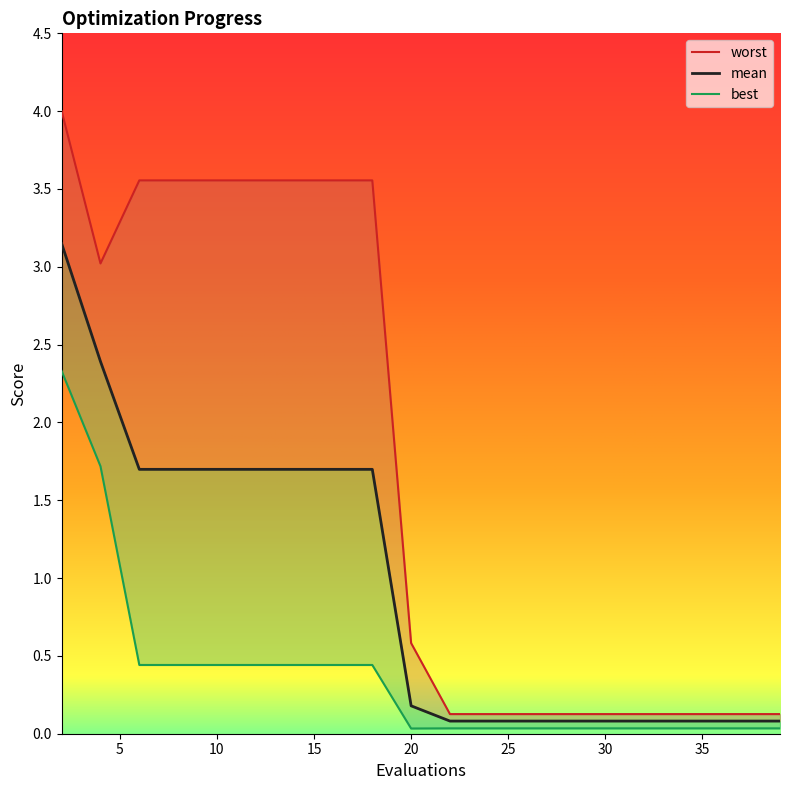

Which has a higher value, 22 or 20?

20